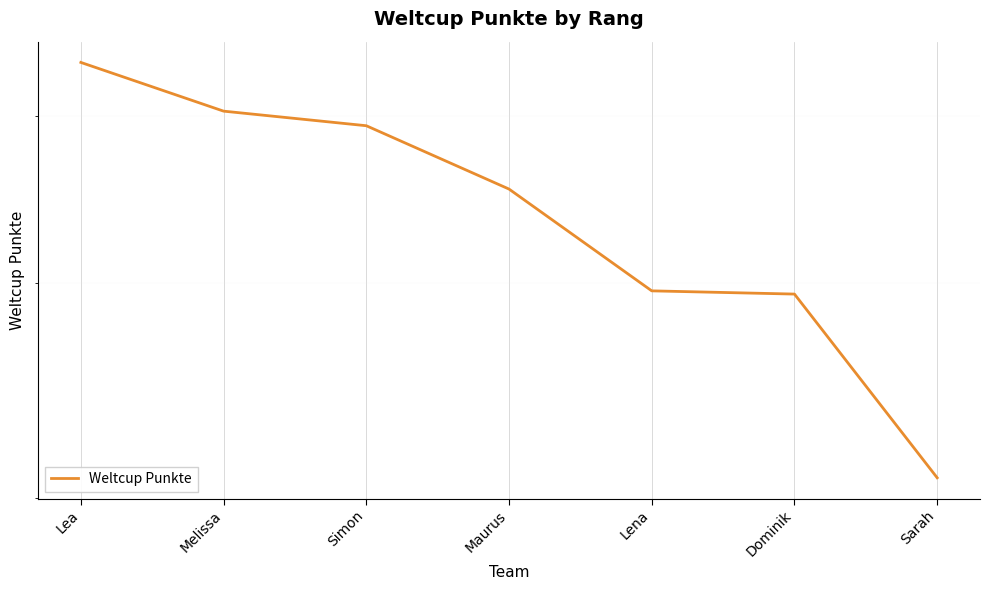

Which category has the highest value across all series?

Lea